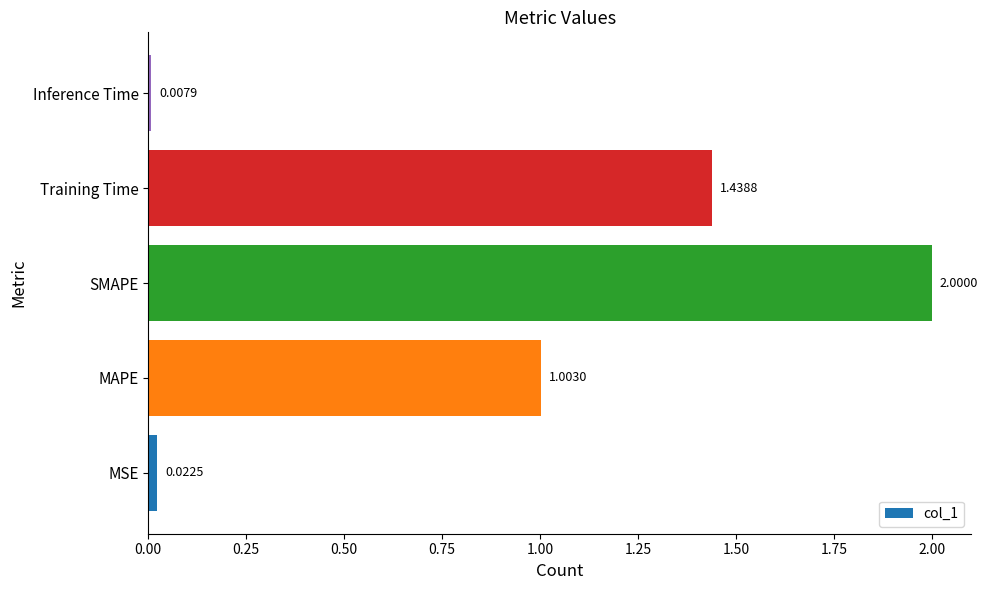

At which label is the value closest to 1?

MAPE